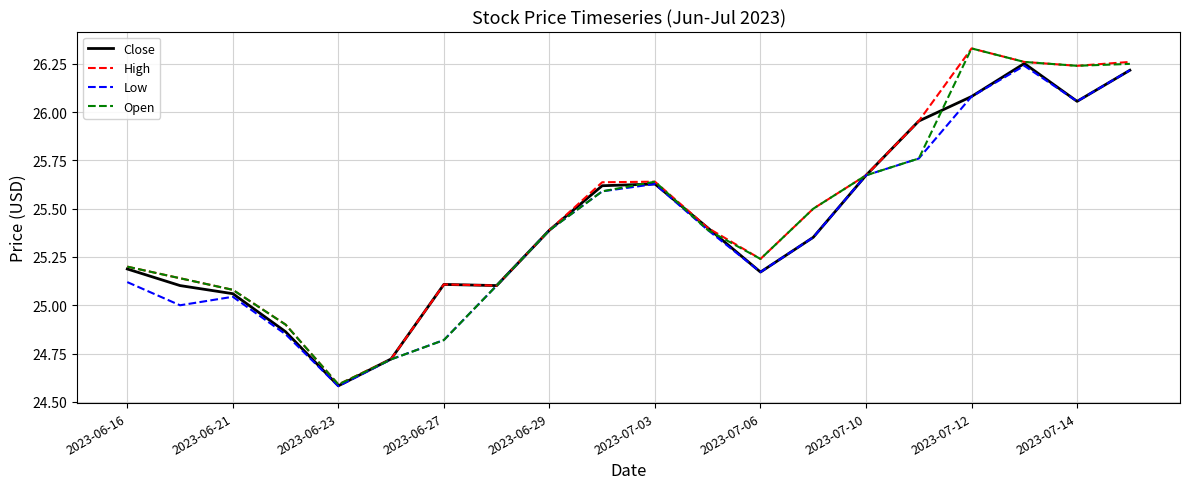

What is the smallest value displayed?

24.6